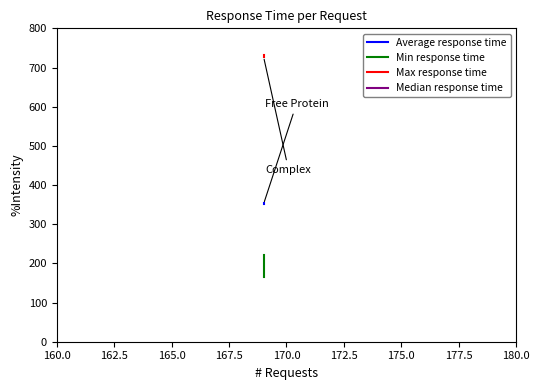

Reading left to right, transcribe all the data shown in this chart.

Average response time: 351	353
Min response time: 222	166
Max response time: 728	731
Median response time: 250	250